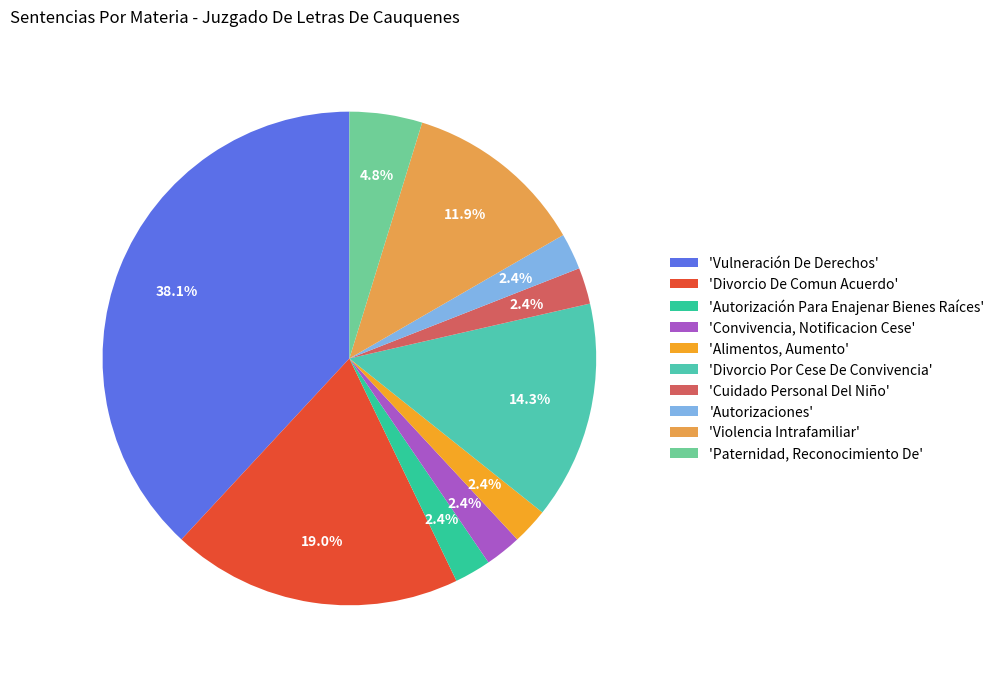

What is the smallest slice in the pie chart?

Autorización Para Enajenar Bienes Raíces